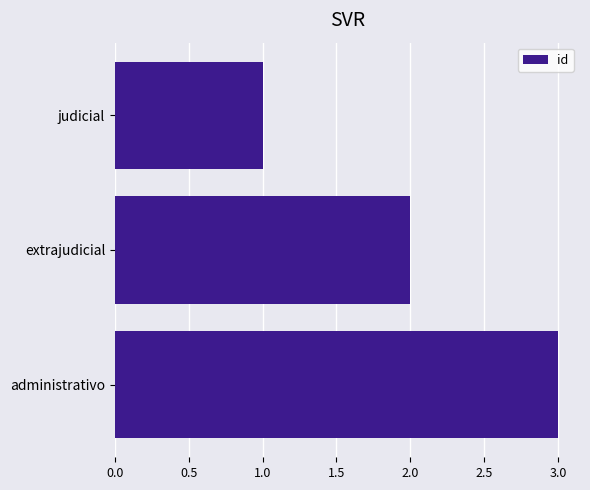

True or false: the data shows 0 at judicial.

False